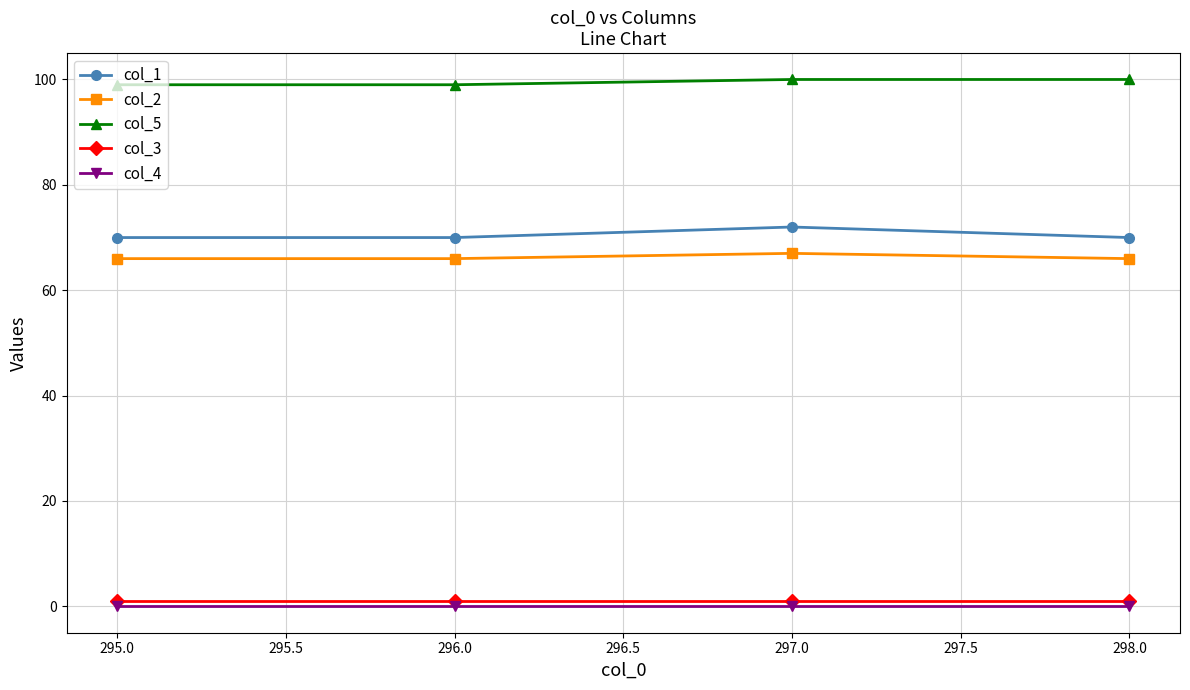

Is the value of col_3 at 298.0 greater than the value of col_1 at 296.0?

No